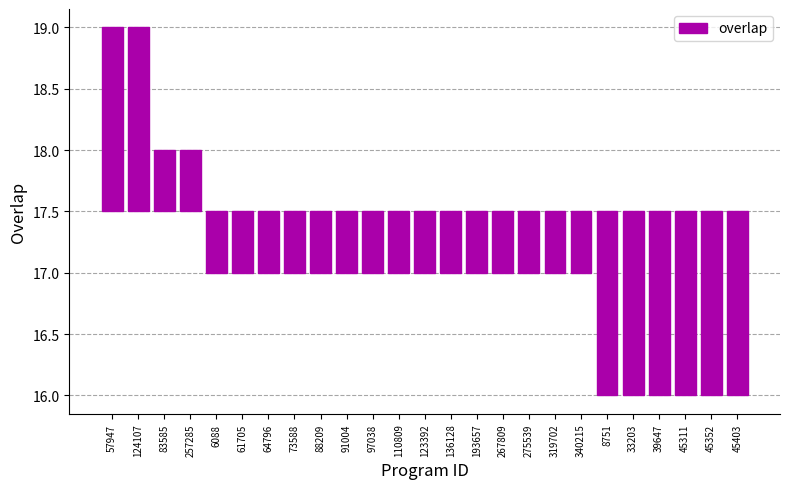

What is the label of the 3rd bar from the left?

83585